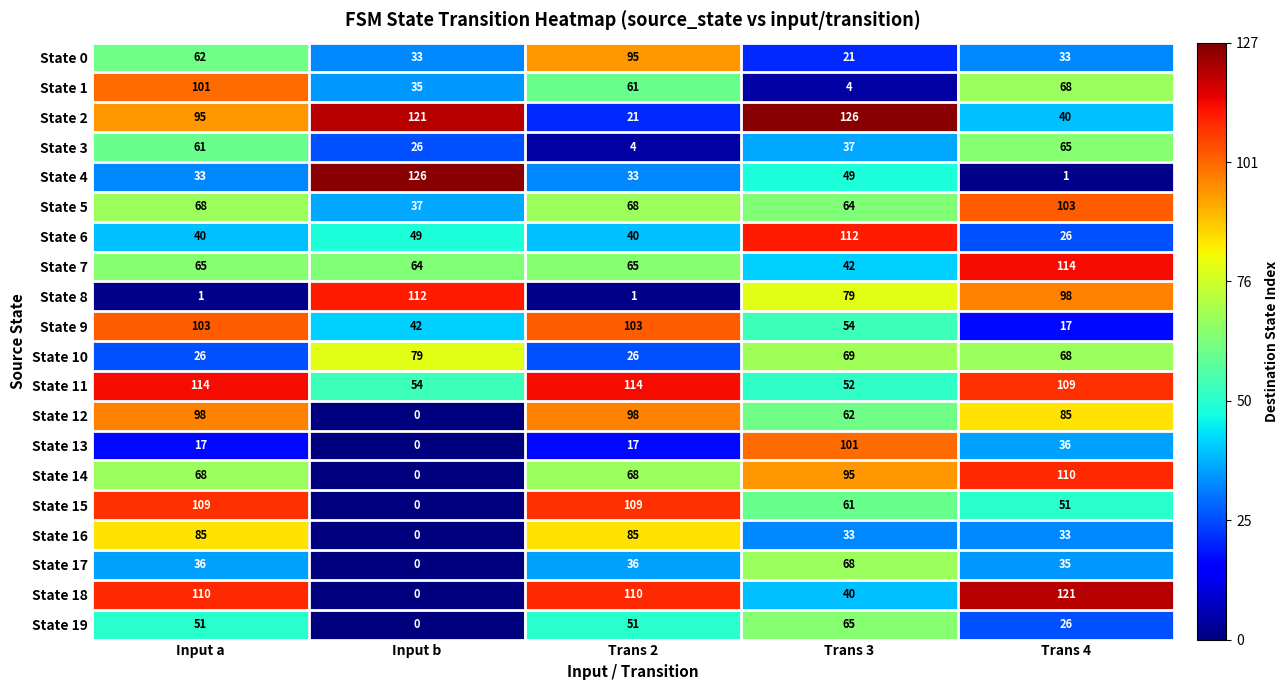

What is the average value of the State 13 series?

34